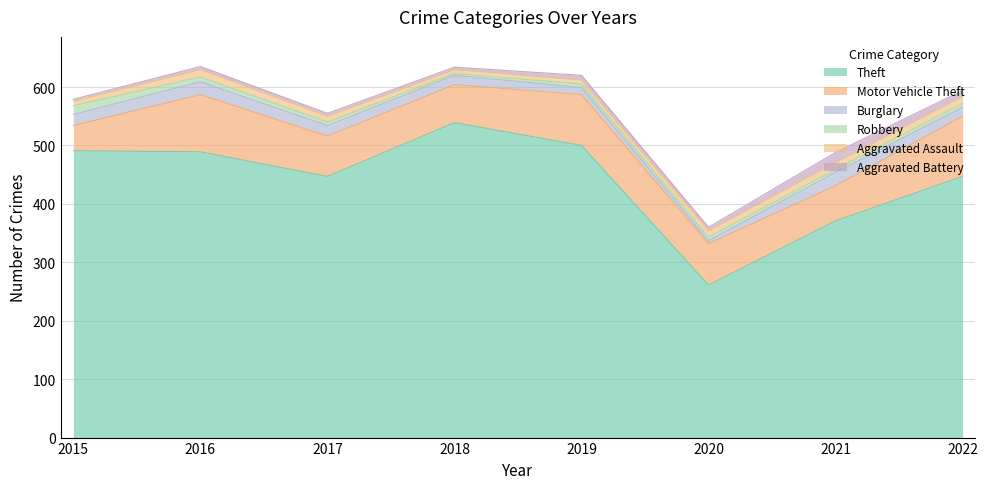

What is the value of the Aggravated Battery point at the 3rd from the left?

5